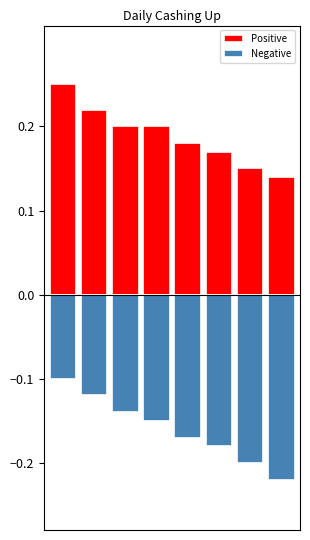

Which label corresponds to the smallest value in the chart?

7